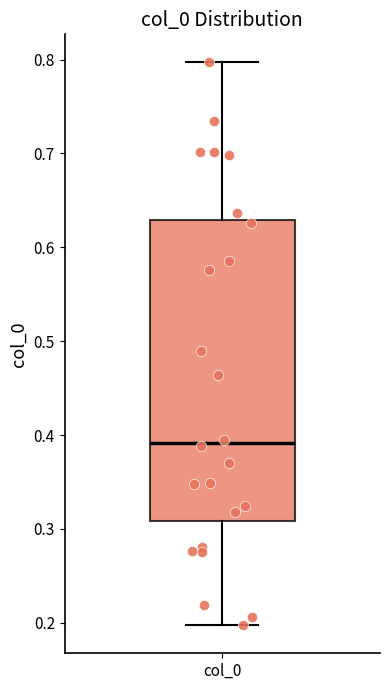

Where does the upper whisker of the box for col_0 end on the y-axis? The values are not printed on the chart, so give them approximately, as read against the axis.

0.80